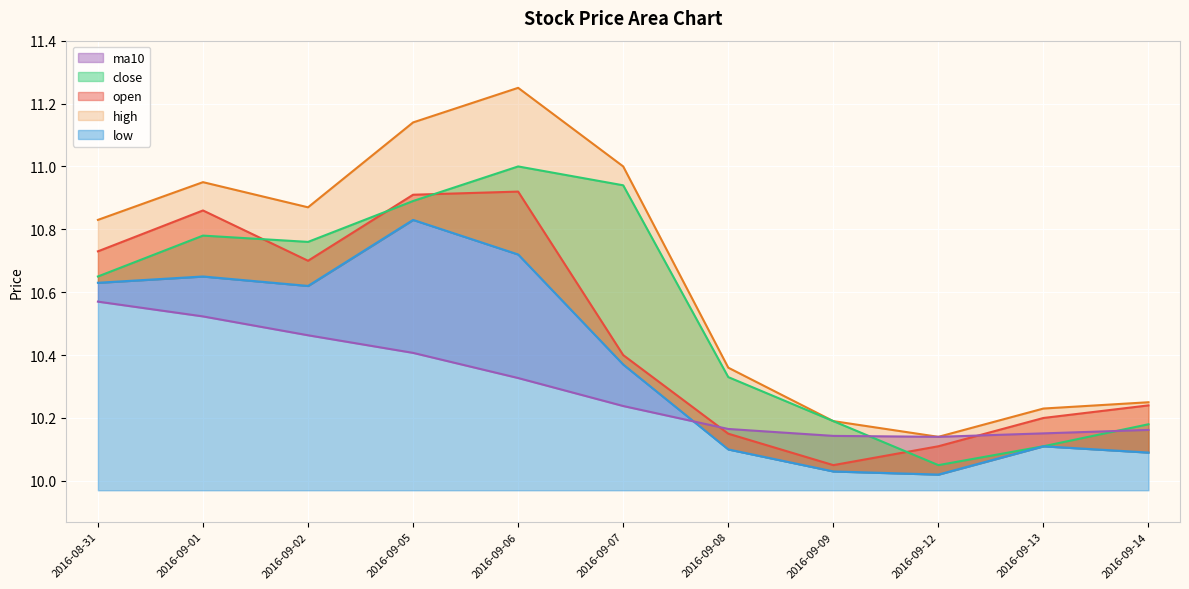

How many distinct data groups are displayed?

5